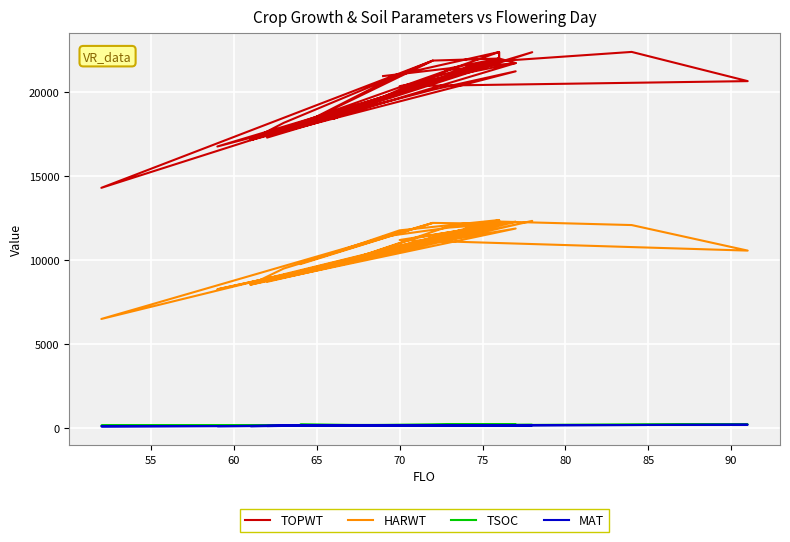

True or false: TSOC has more than 2 points higher than both neighbors.

True